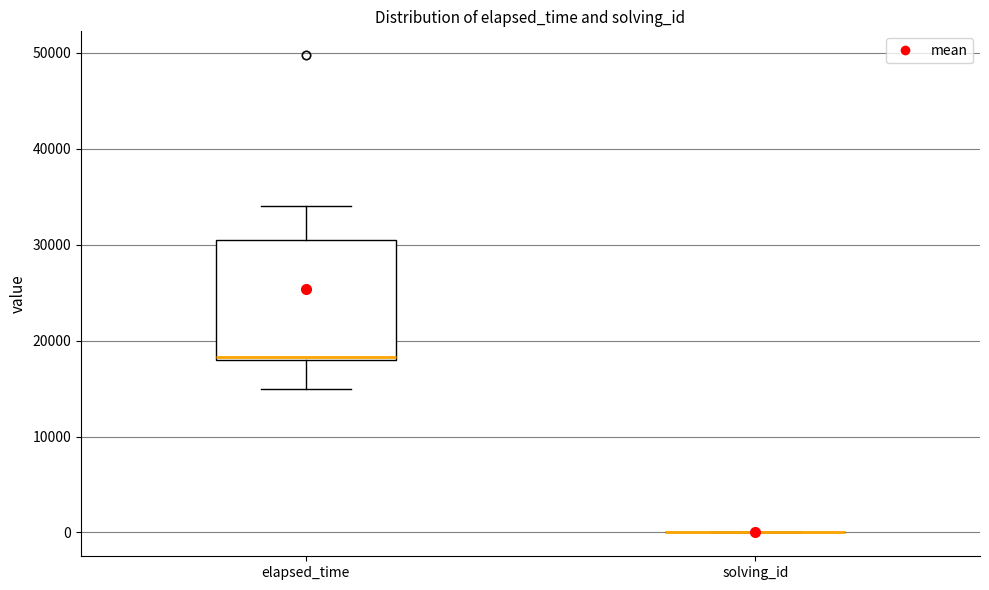

Reading left to right, transcribe this box plot: for each box, give where its median line is, the range the box spans, and where its two whiskers end, as read against the y-axis. The values are not printed on the chart, so give them approximately, as read against the axis.

elapsed_time: median 18000 (just above the box's lower edge), box 18000 to 31000, whiskers 15000 to 34000
solving_id: box collapsed to a line at 0, whiskers 0 to 0